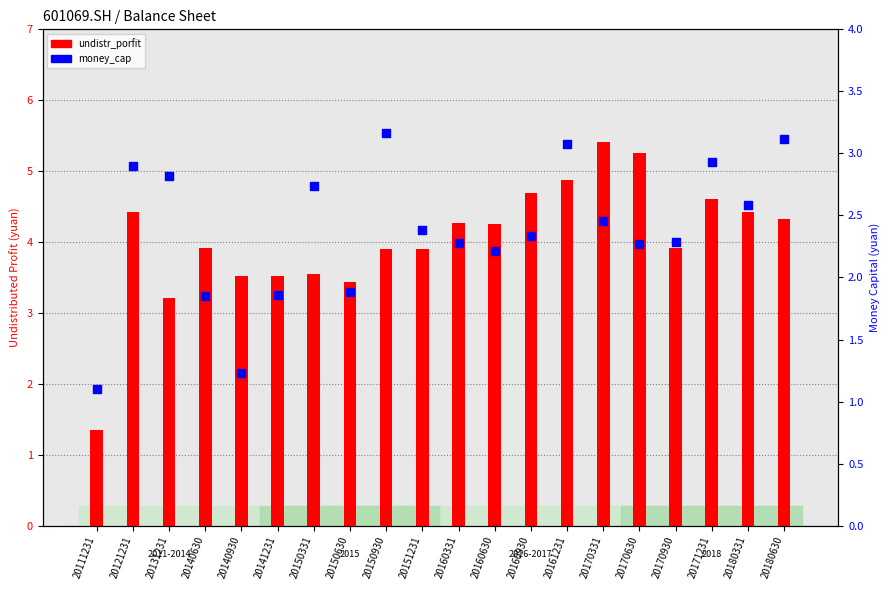

Which series has the widest spread of Y values?

undistr_porfit